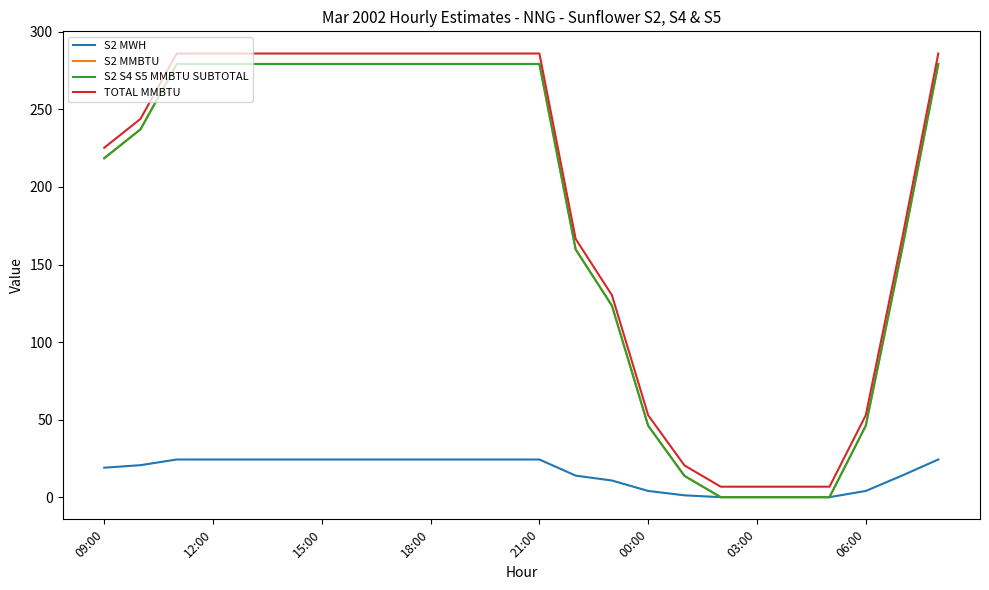

What is the difference between the second highest and second lowest values in the S2 S4 S5 MMBTU SUBTOTAL series?

279.3